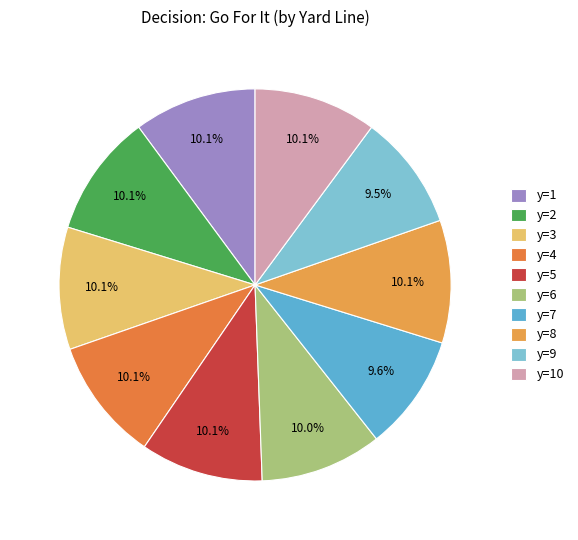

Is y=7 the majority of the pie?

No